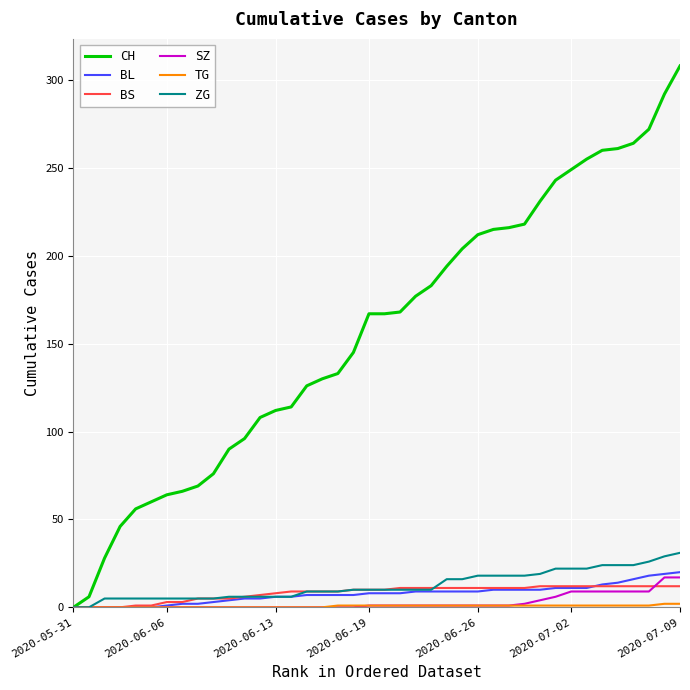

What is the highest value of the BS series?

12